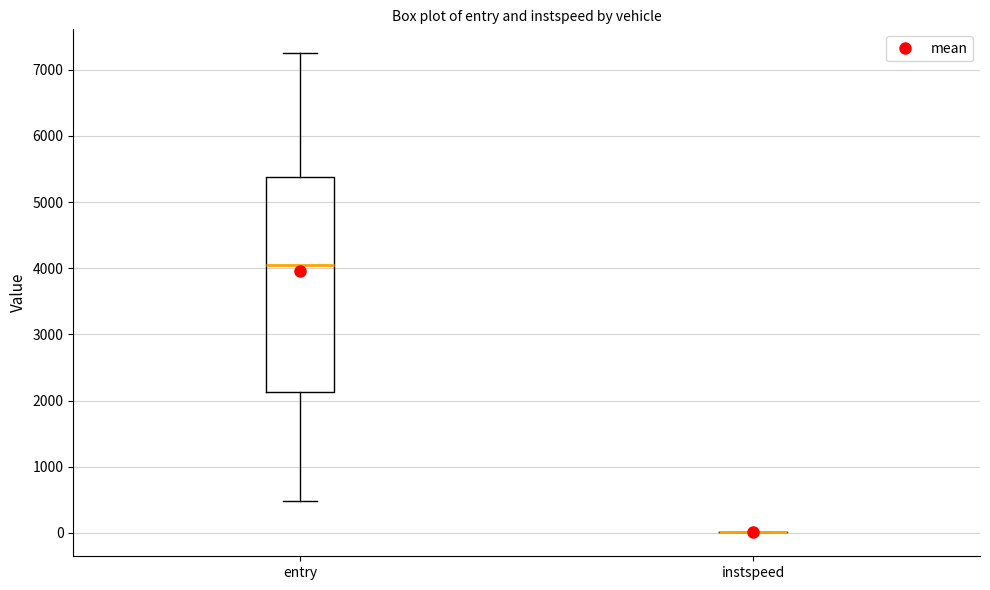

Where is the upper edge of the box for entry on the y-axis? The values are not printed on the chart, so give them approximately, as read against the axis.

5400